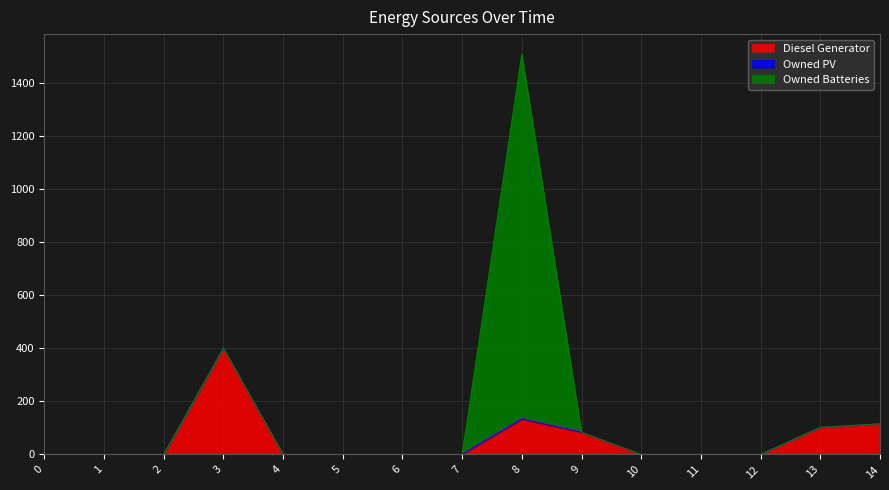

At how many categories does at least one series exceed 641?

1